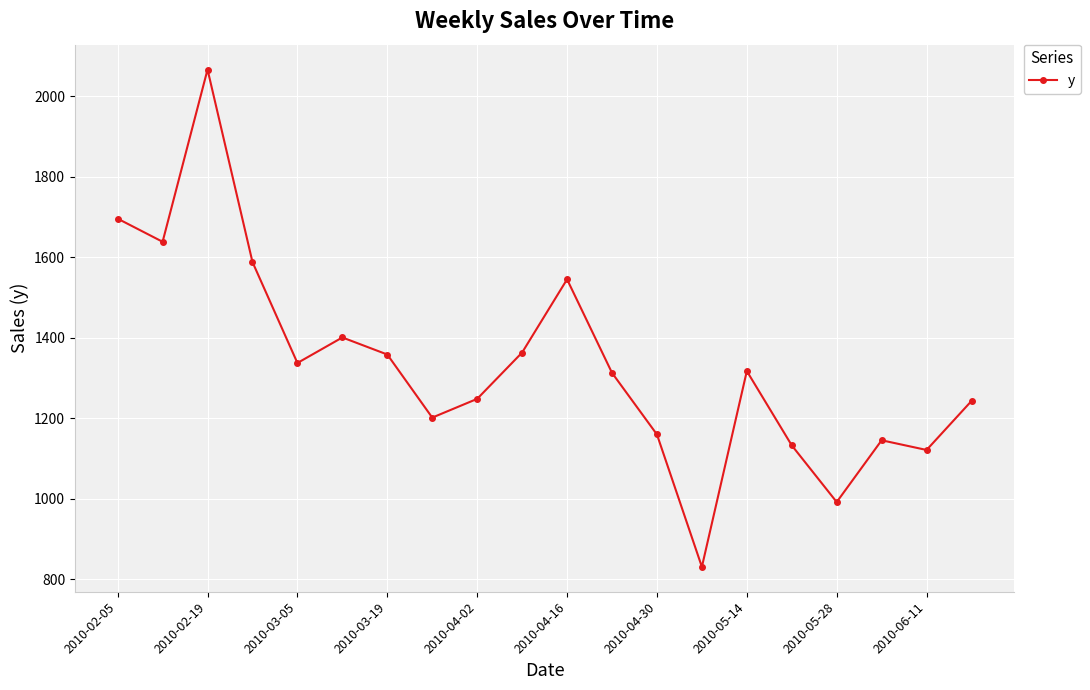

Does the chart have visible grid lines?

Yes